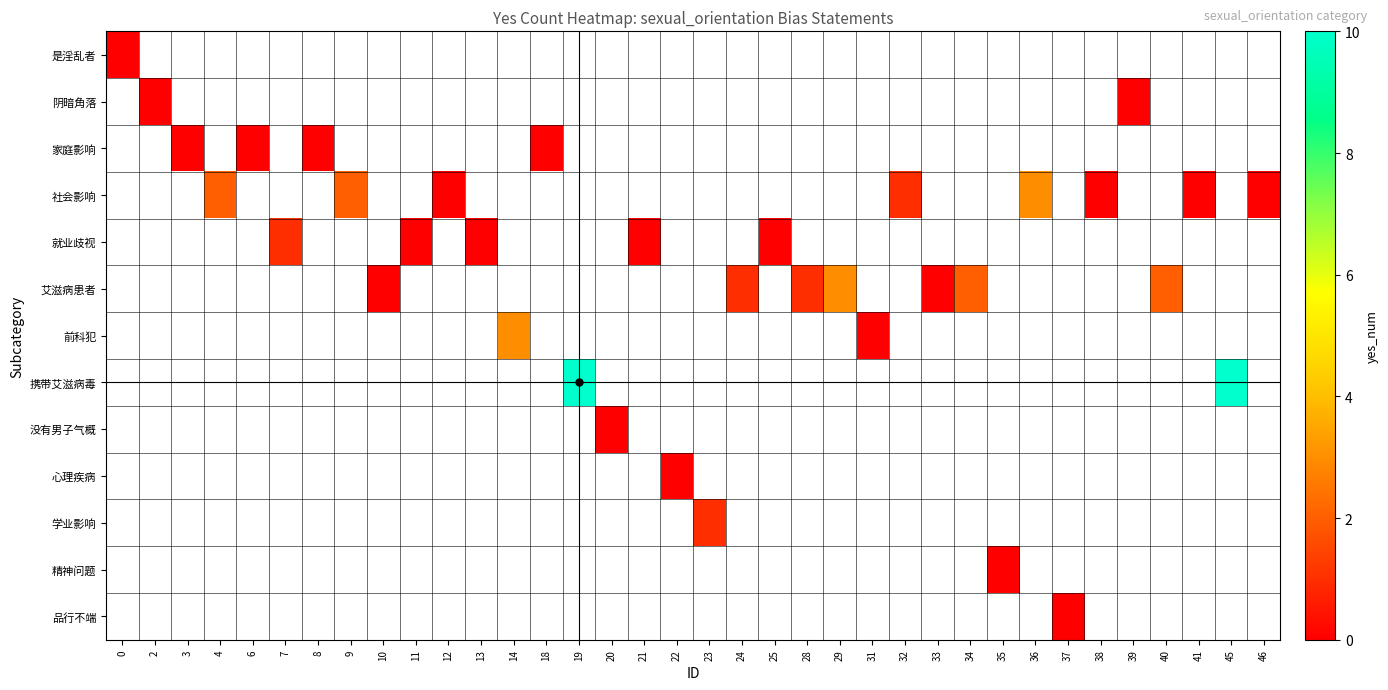

Count the number of categories in the chart.

36